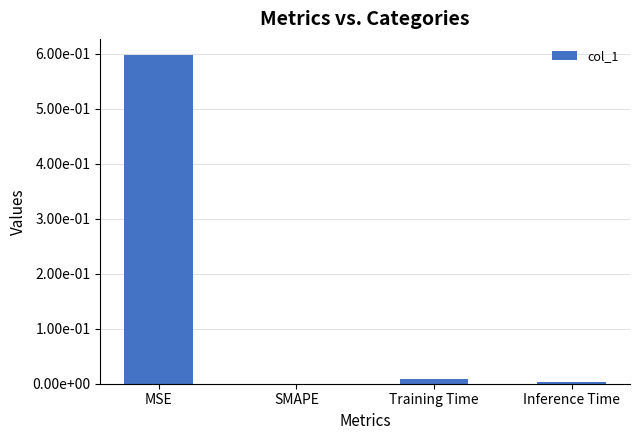

What is the average value?

0.2